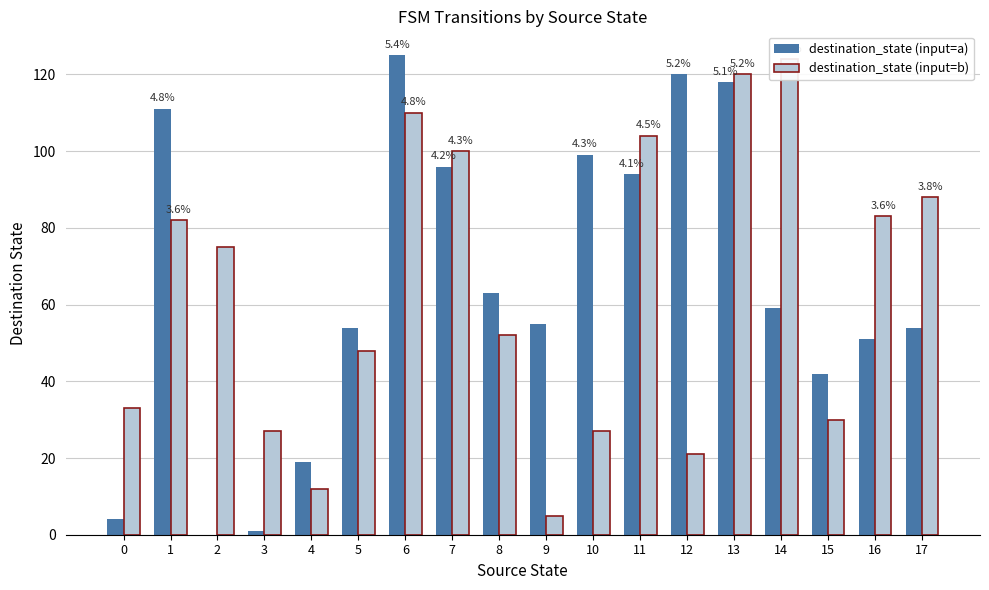

What is the value of the destination_state (input=a) bar at the 9th from the left?

63